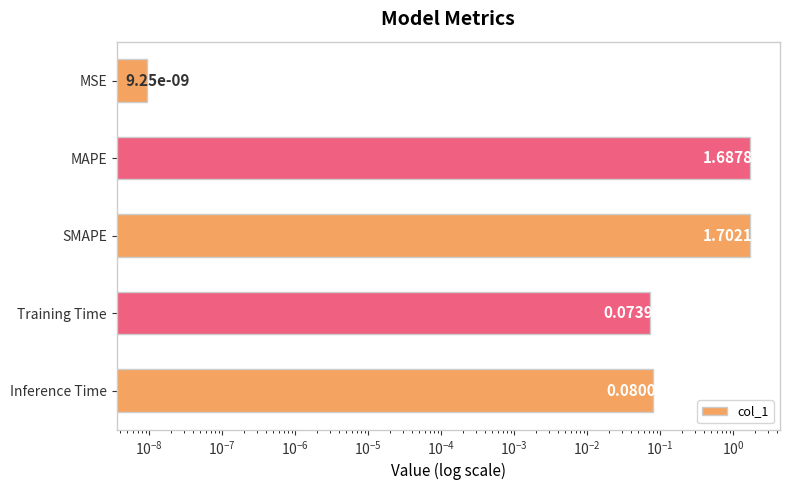

Are the bars grouped side by side (vs. stacked)?

No